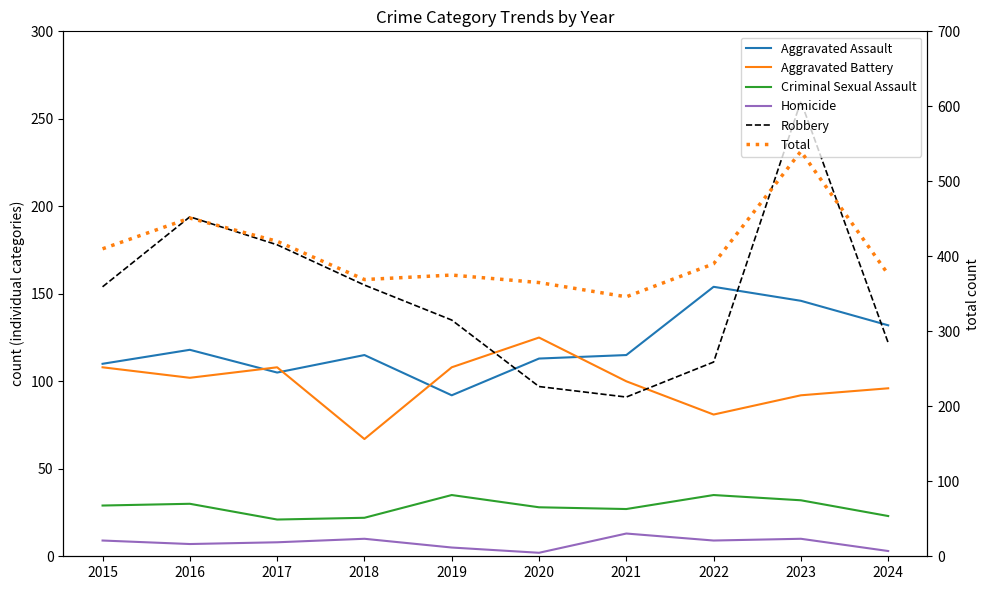

List the series in order of their peak value, lowest first.

Homicide, Criminal Sexual Assault, Aggravated Battery, Aggravated Assault, Robbery, Total